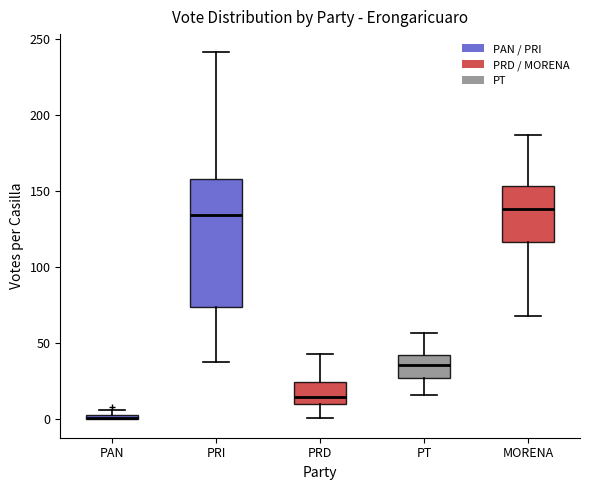

Comparing the boxes themselves (not the whiskers), which one is the tallest?

PRI